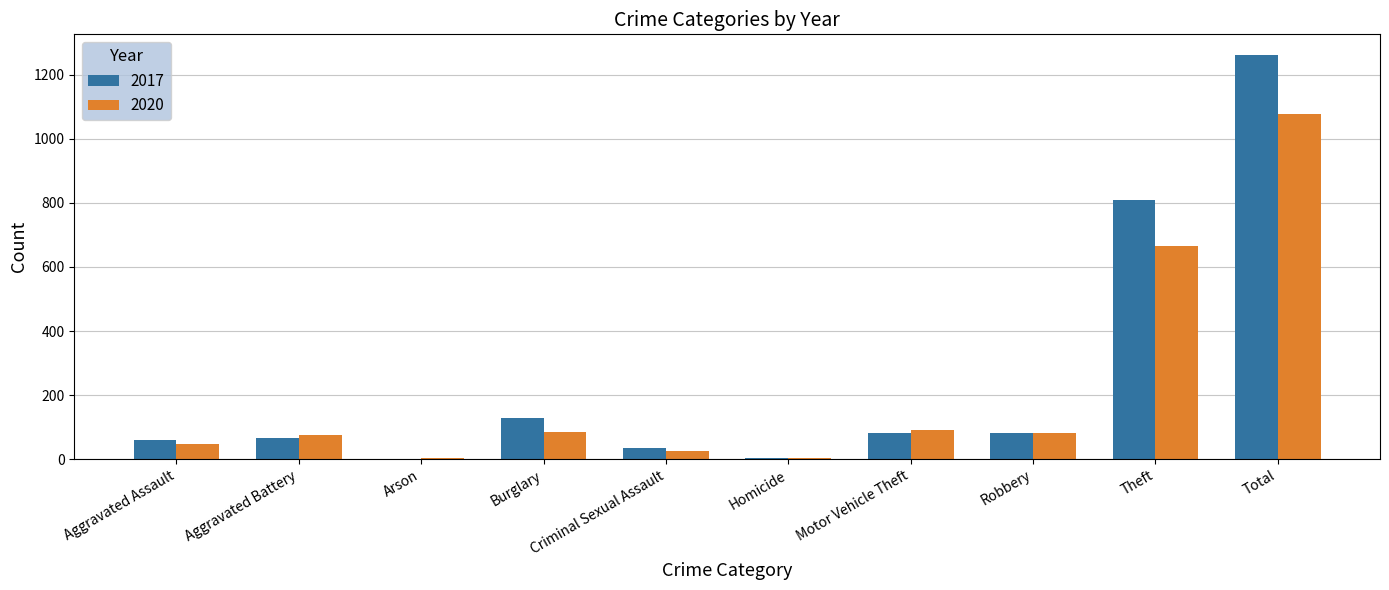

What is the sum of the 2020 values at Theft and Aggravated Battery?

740